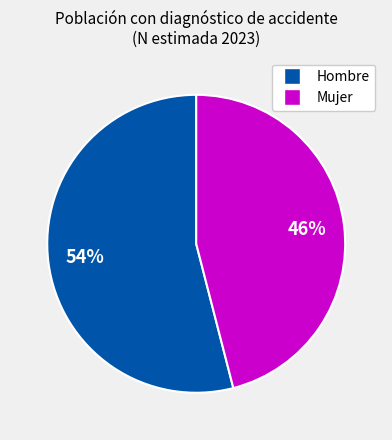

To the nearest percent, what is the average slice percentage?

50%